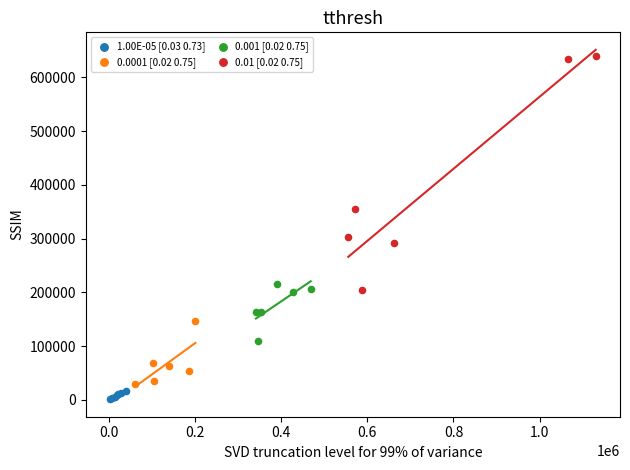

Which series contains the lowest Y value?

1.00E-05 [0.03 0.73]